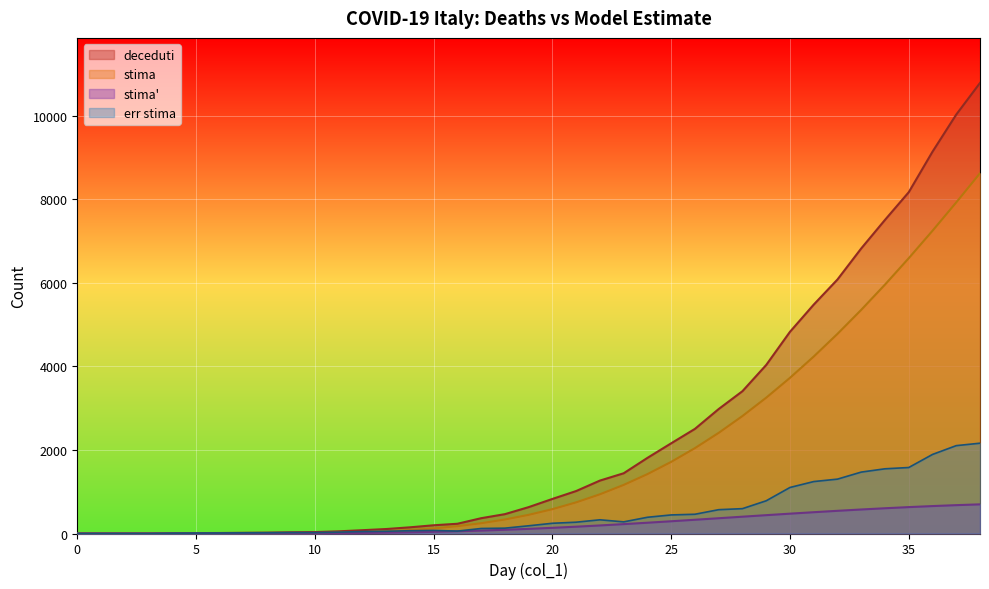

Between 35 and 38, which series saw the biggest shift?

deceduti